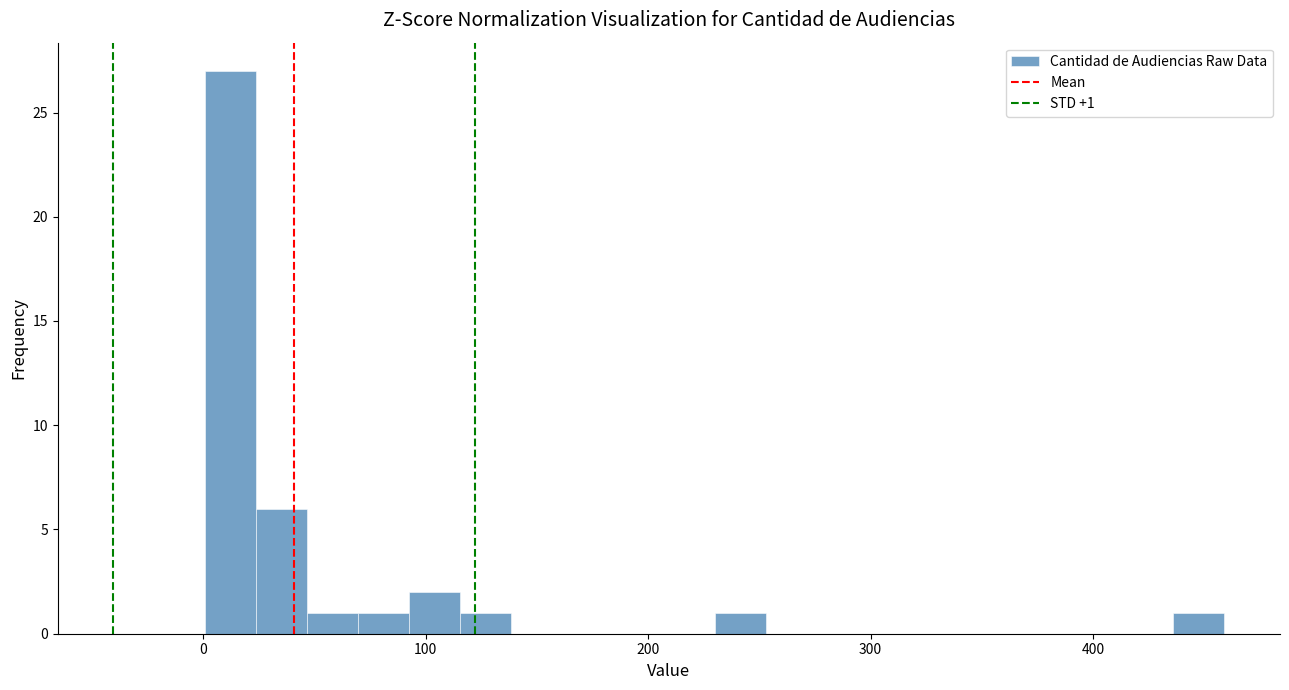

Around what value on the x-axis is the tallest bar? Give the approximate position of its centre, as read against the axis.

10